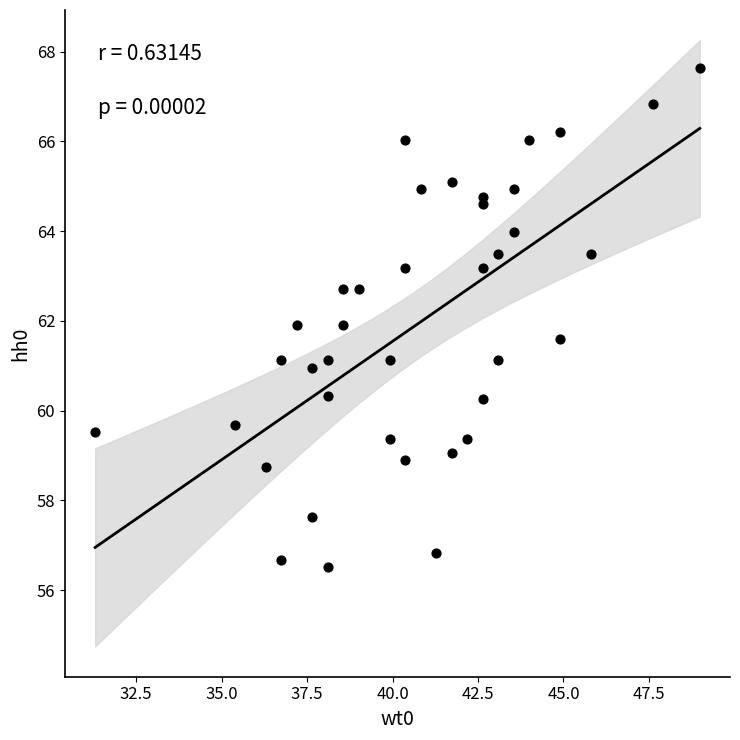

What is the range of X values (max minus min)?

17.7